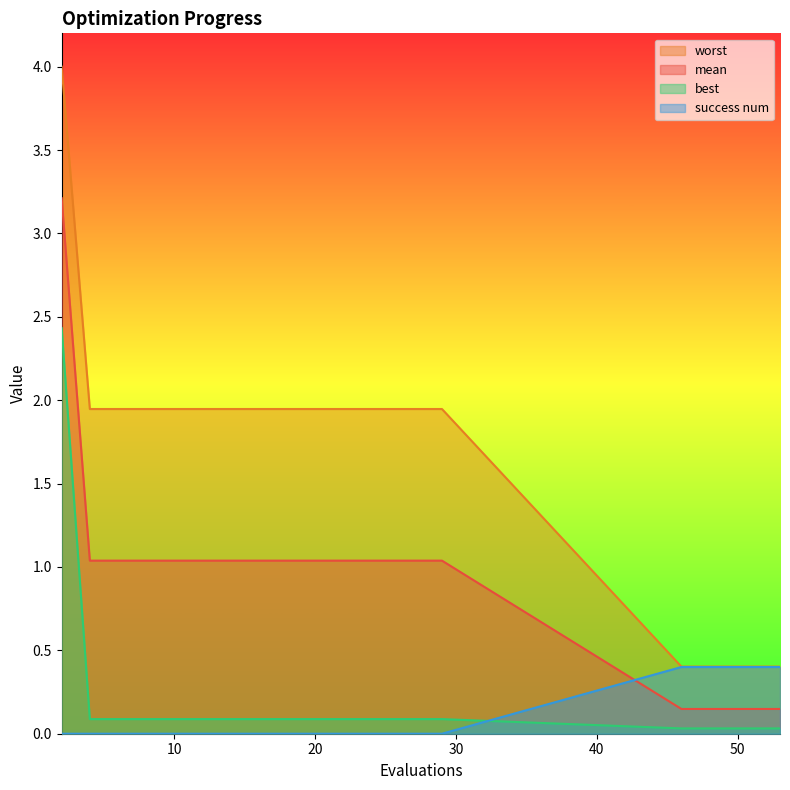

At how many categories does at least one series exceed 0?

20